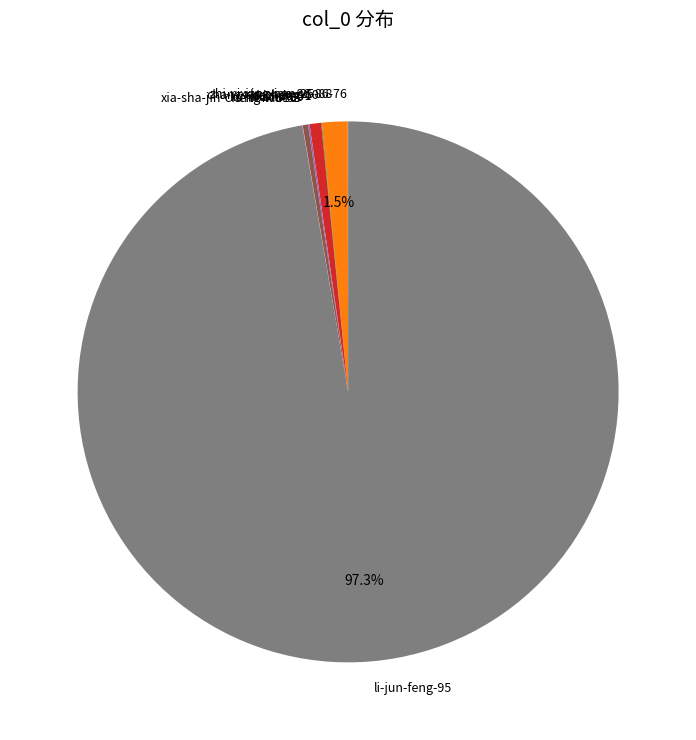

Does li-jun-feng-95 account for over 50% of the chart?

Yes